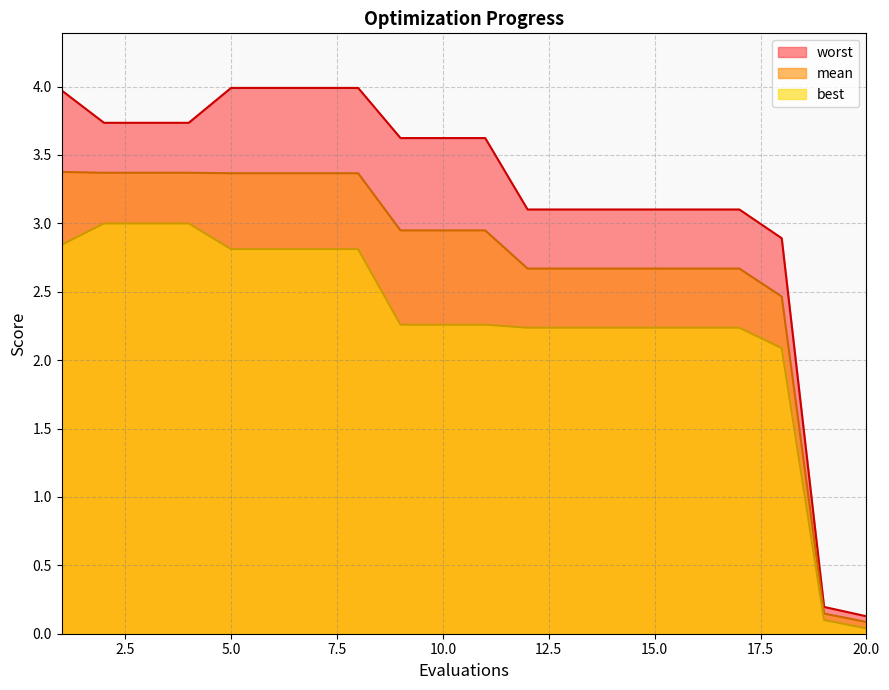

True or false: worst and best cross at least once.

False